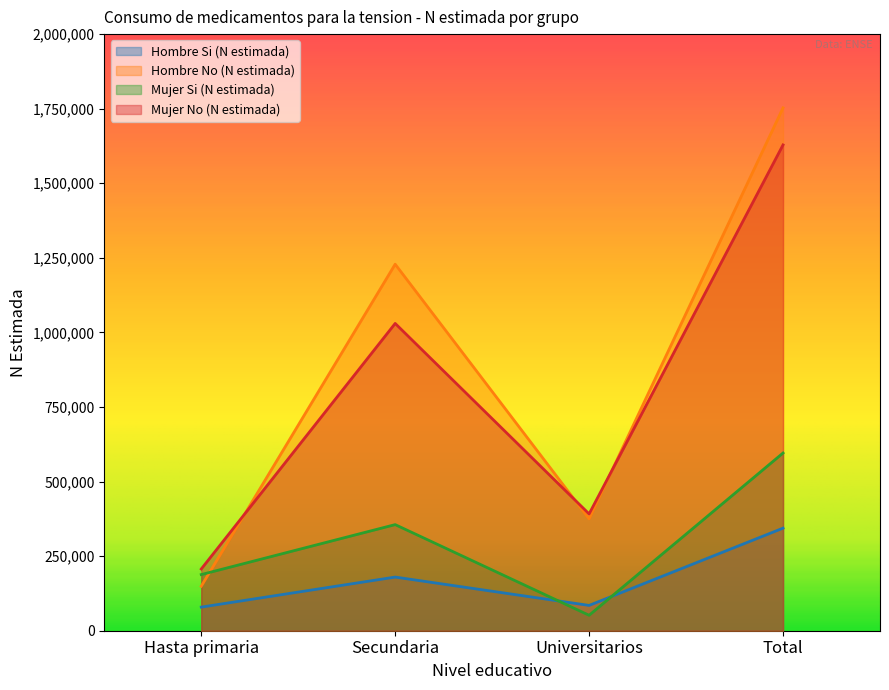

What is the difference between the second highest and second lowest values in the Hombre Si (N estimada) series?

95030